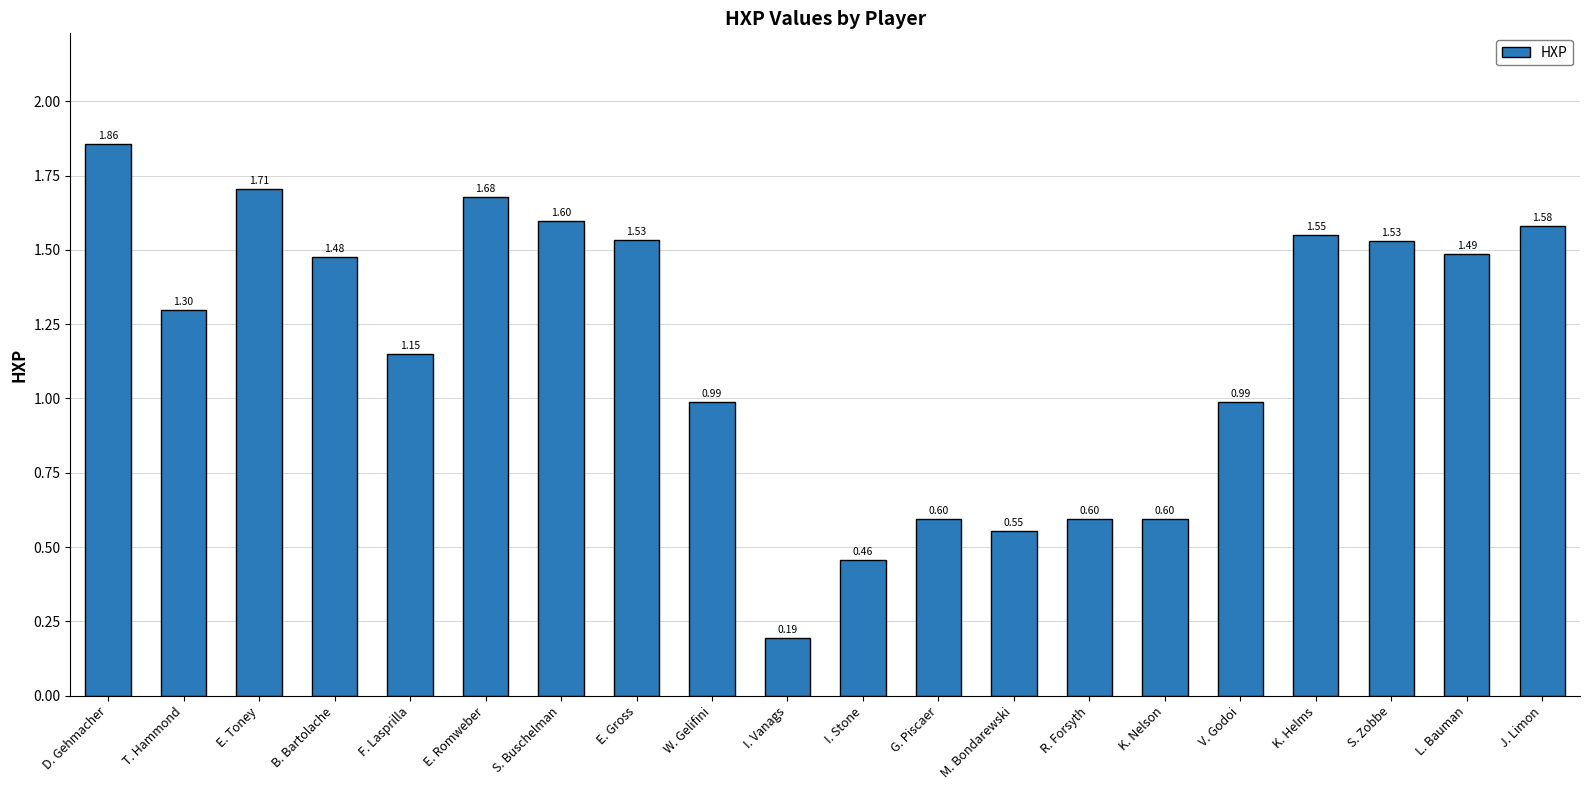

True or false: the data shows 1.6 at S. Buschelman.

True